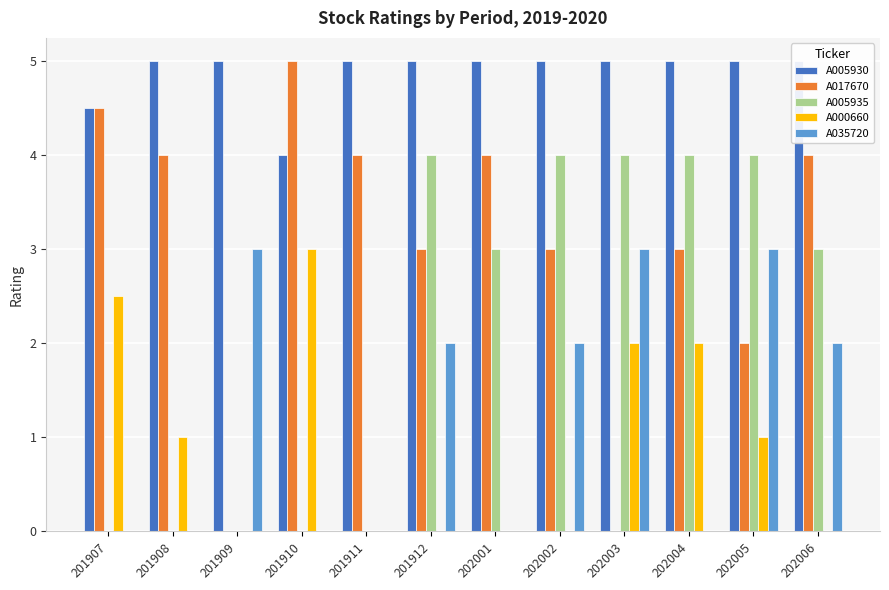

Which series has the widest spread of values?

A017670